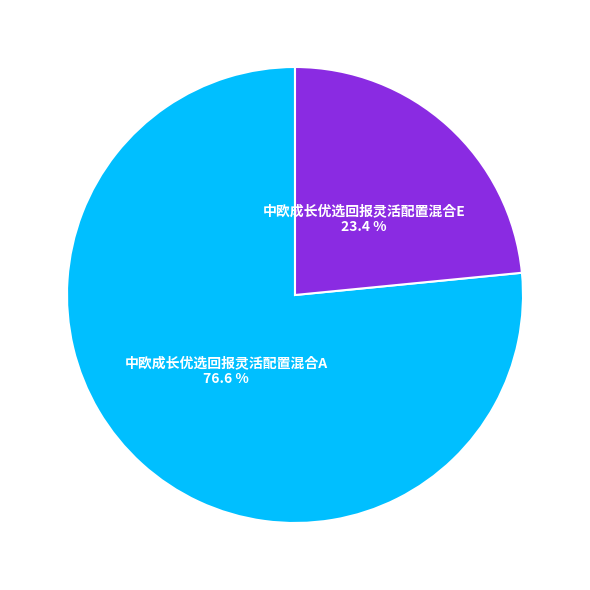

Which category has the biggest portion of the pie?

中欧成长优选回报灵活配置混合A